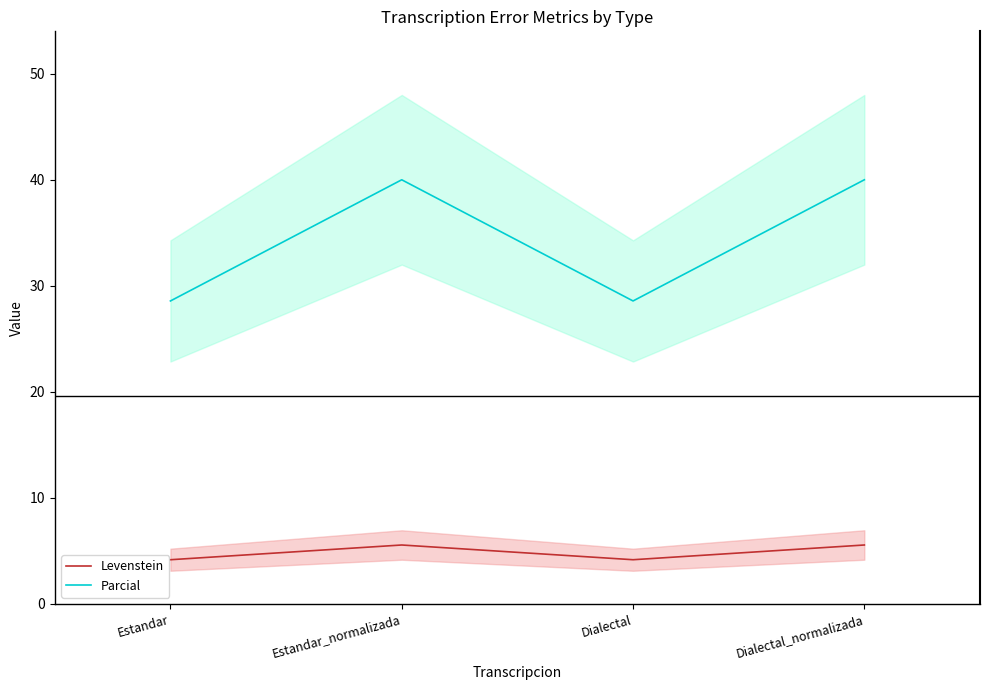

At which category does Parcial reach its first local peak?

Estandar_normalizada